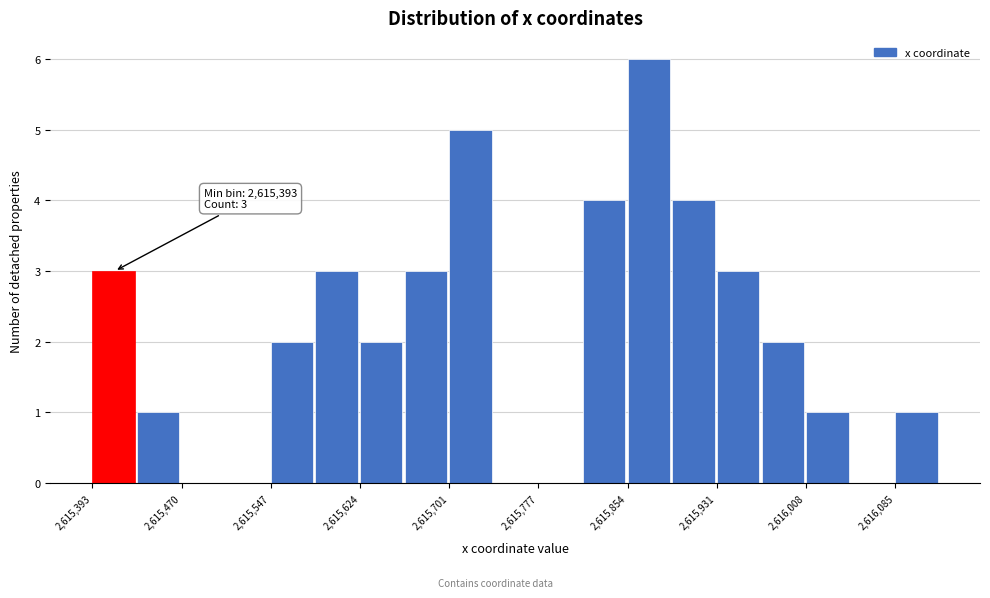

Read against the x-axis, roughly where is the centre of the tallest bar?

2615870